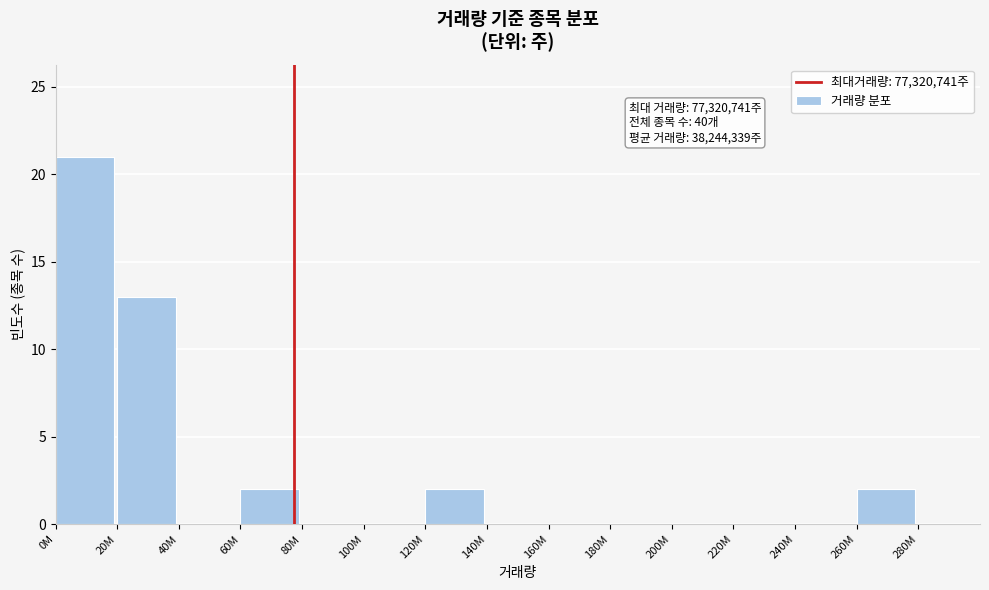

Reading left to right, list all the values displayed in this chart.

0M=21	20M=13	40M=0	60M=2	80M=0	100M=0	120M=2	140M=0	160M=0	180M=0	200M=0	220M=0	240M=0	260M=2	280M=0